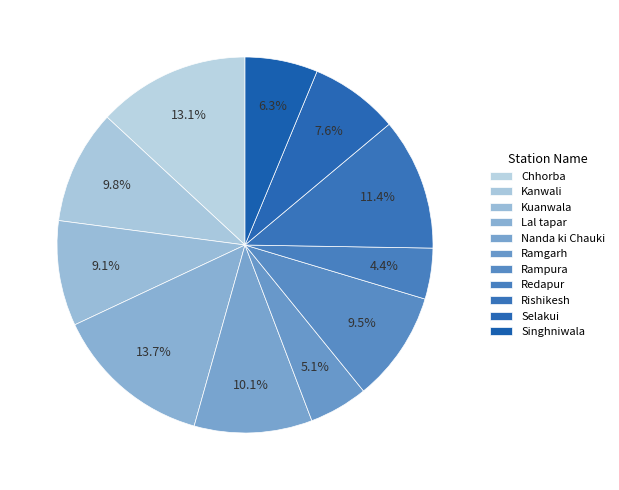

Combined, do Rampura and Rishikesh account for over 50%?

No